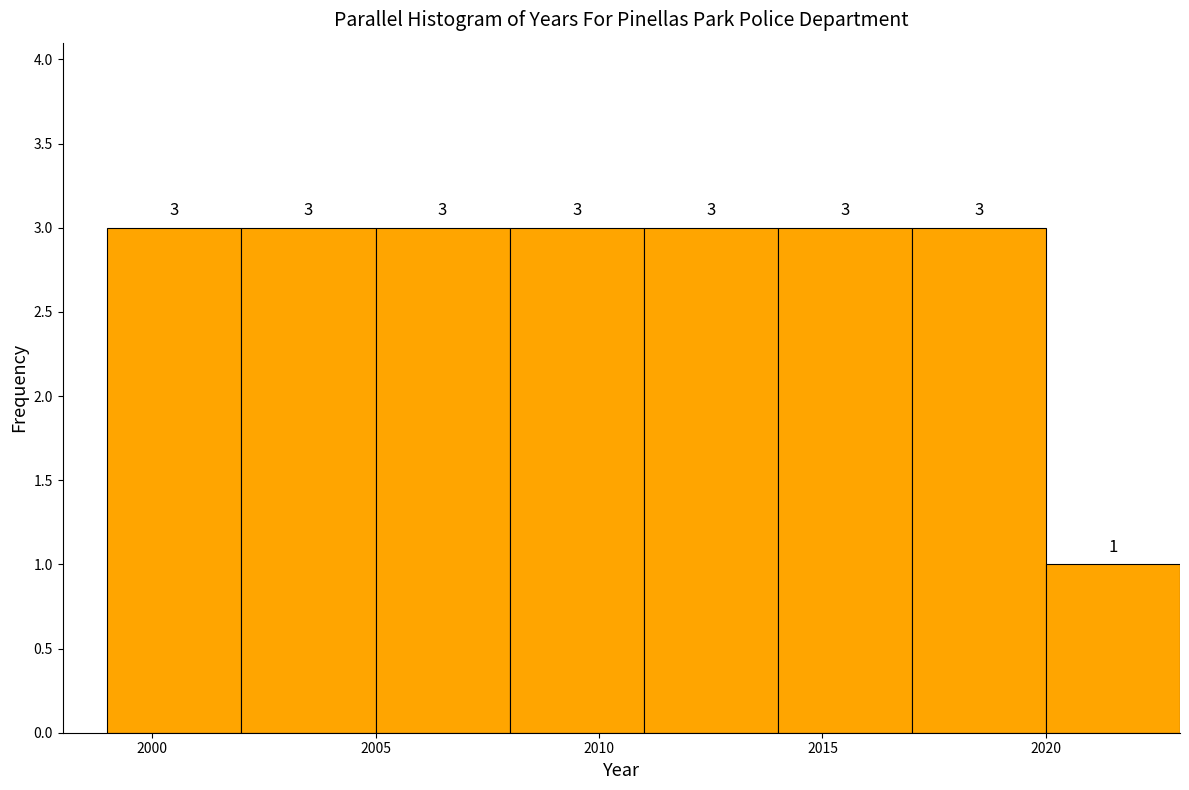

How tall is the bar that spans 2002 to 2005 on the x-axis?

3